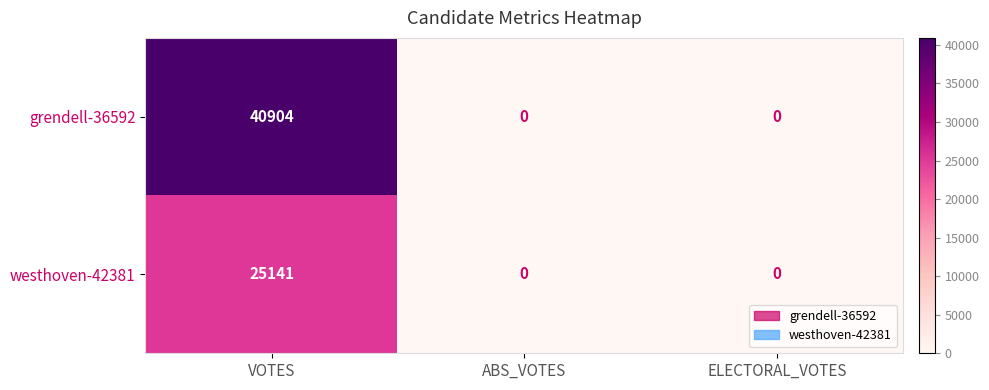

List the series in order of their overall mean, lowest first.

westhoven-42381, grendell-36592